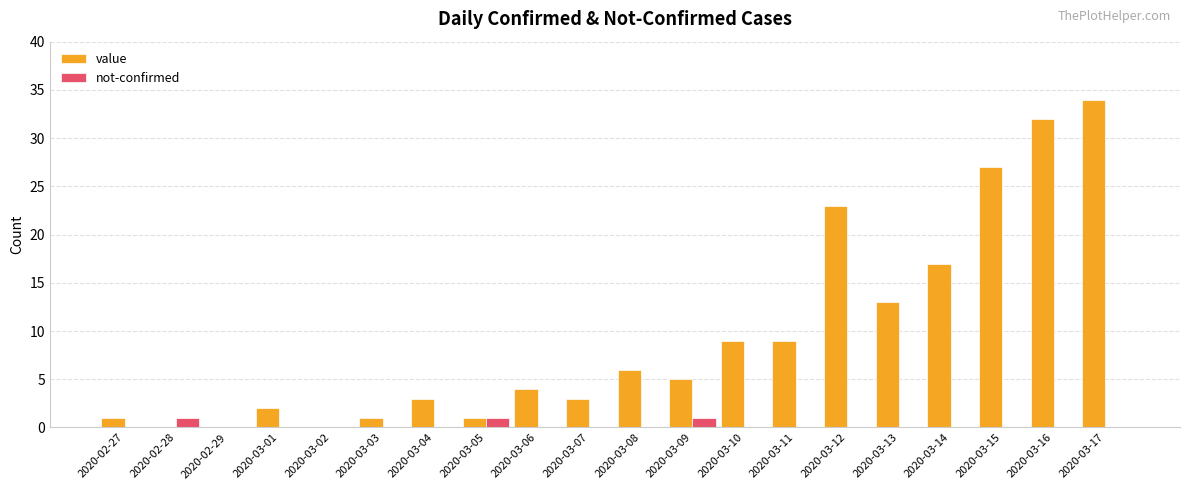

Count the number of categories in the chart.

20